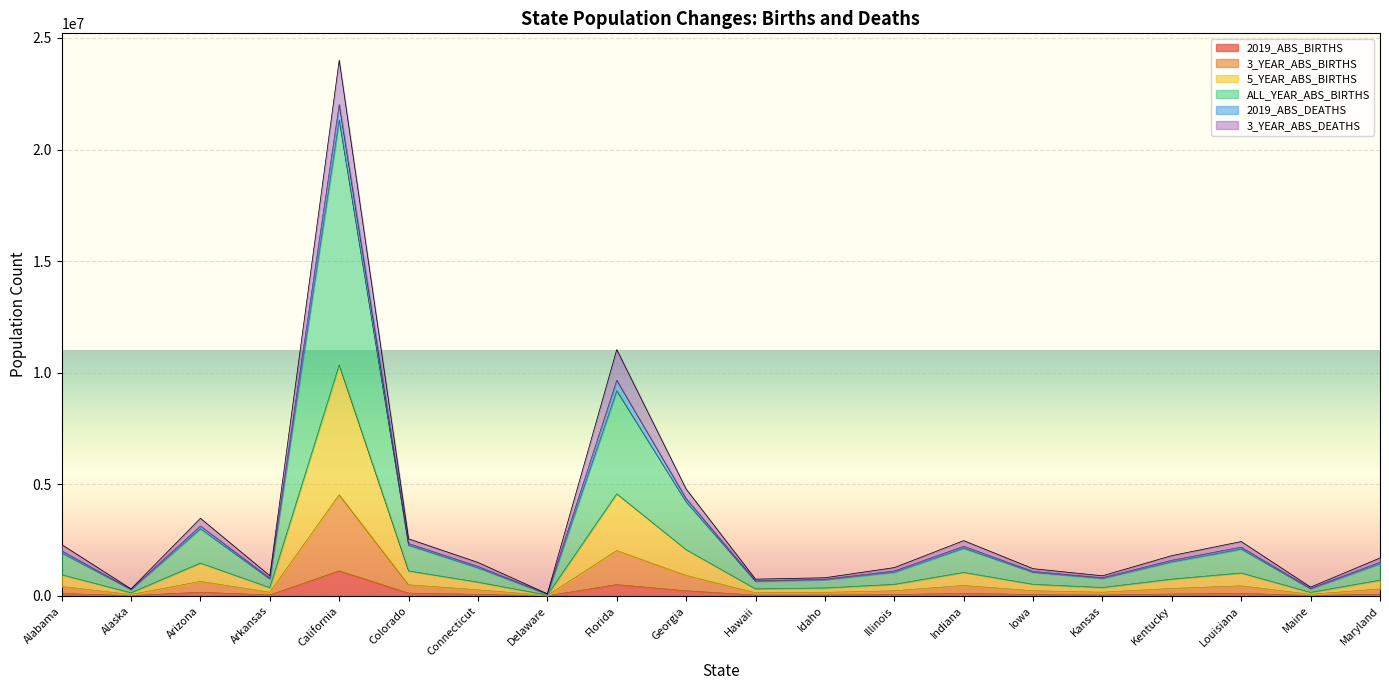

Which category has the lowest value across all series?

Delaware